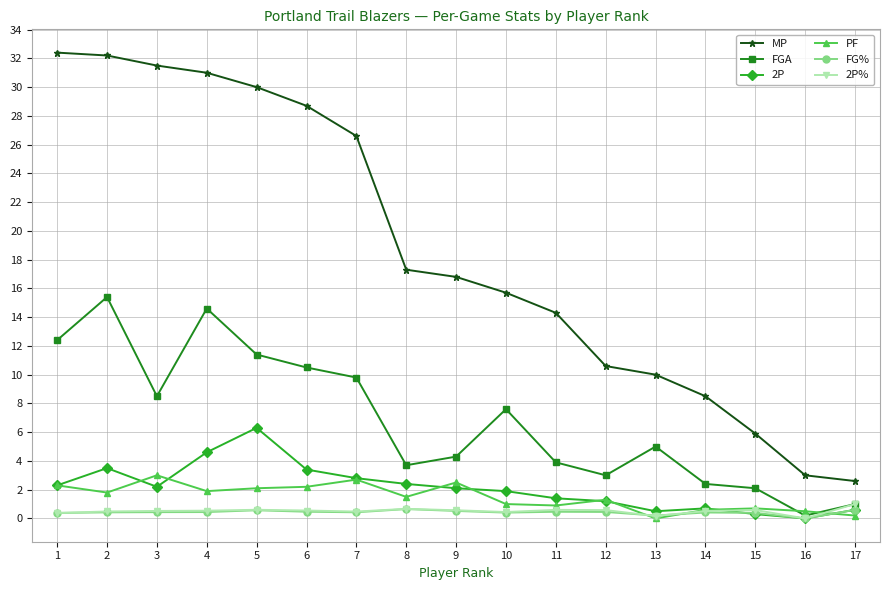

True or false: MP and PF intersect in this chart.

False